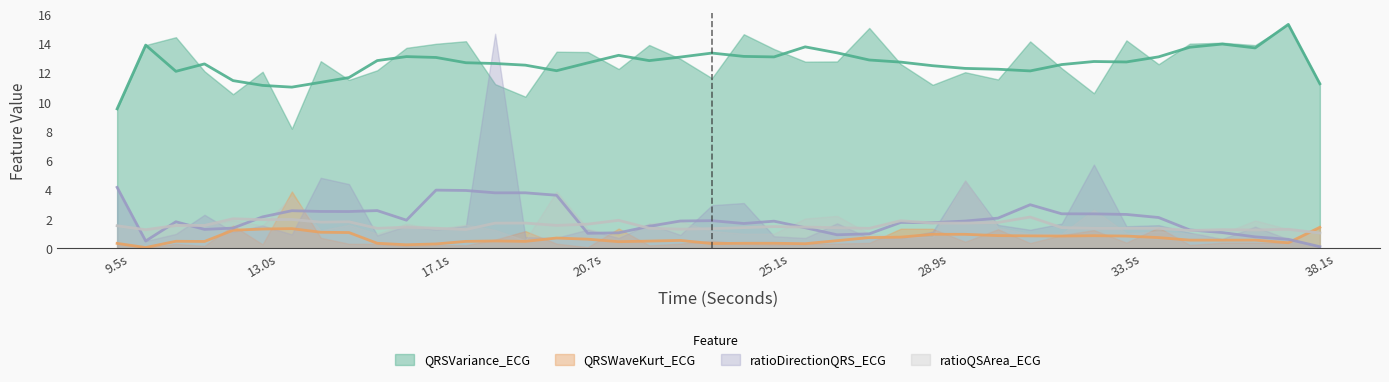

How many lines are shown in the chart?

4